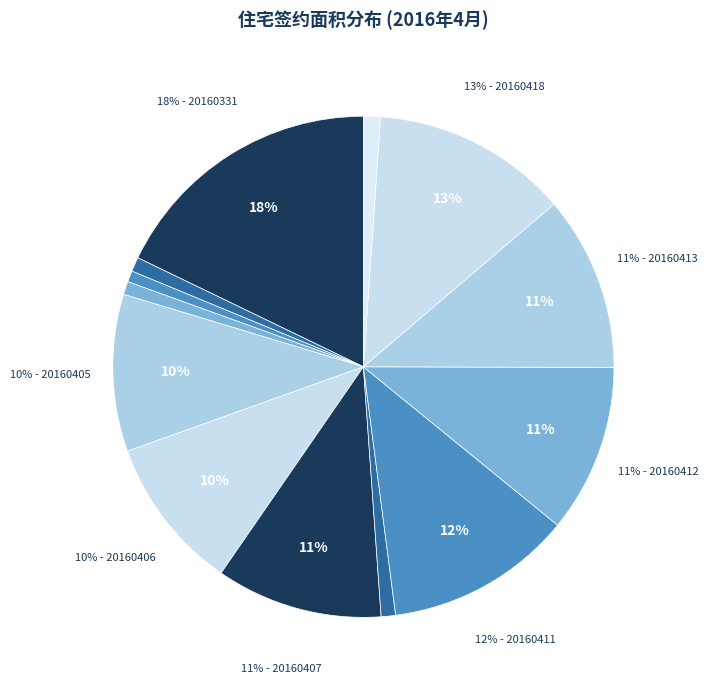

What percentage is the 20160418 slice, to the nearest percent?

13%